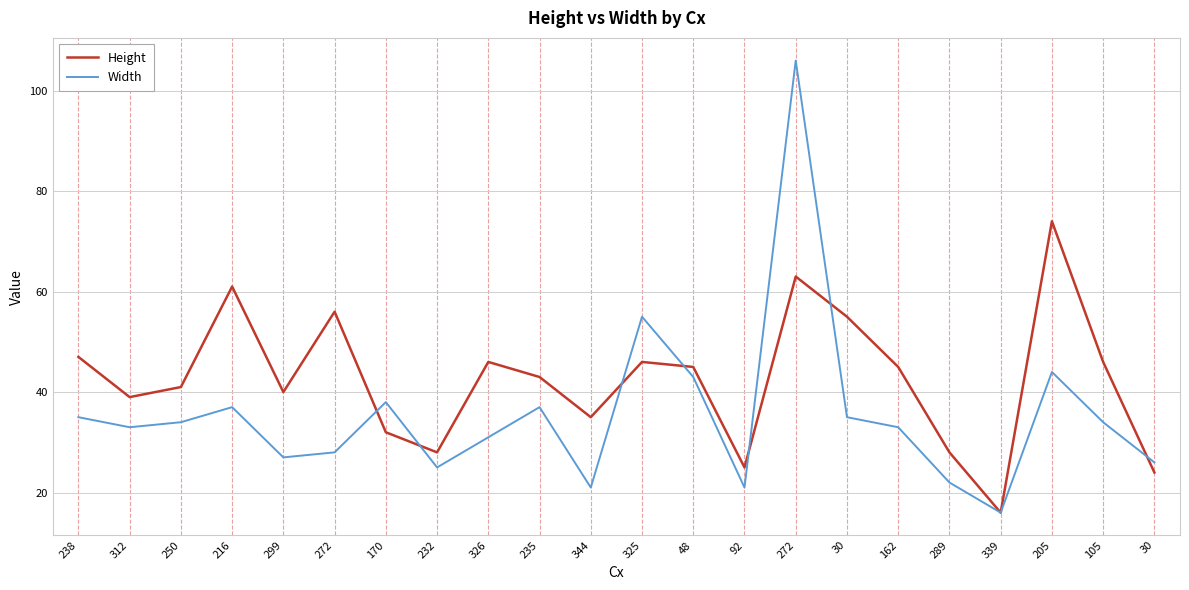

What is the label of the 2nd point from the left?

312